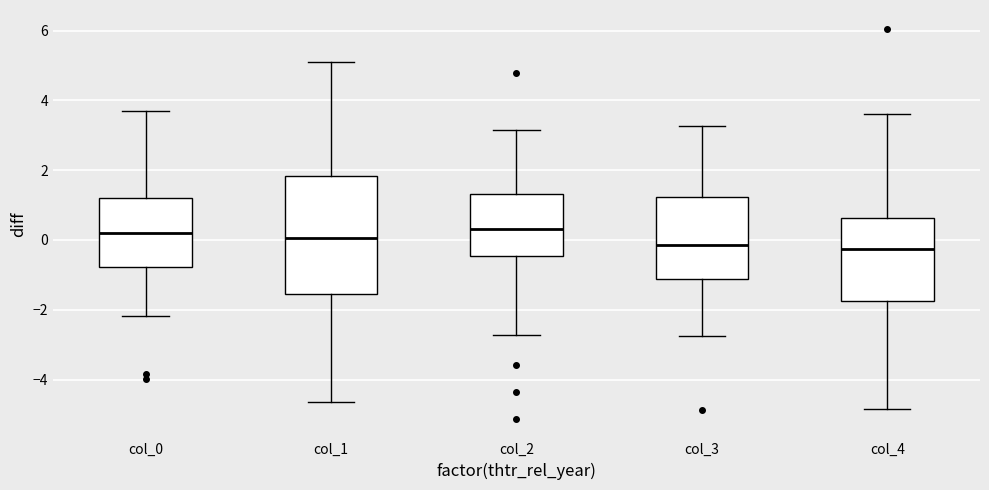

Reading left to right, read every box against the y-axis: the position of its median line, the range the box covers, and the ends of its whiskers. The values are not printed on the chart, so give them approximately, as read against the axis.

col_0: median 0.2, box -0.8 to 1.2, whiskers -2.2 to 3.6
col_1: median 0.0, box -1.6 to 1.8, whiskers -4.6 to 5.2
col_2: median 0.4, box -0.4 to 1.4, whiskers -2.8 to 3.2
col_3: median -0.2, box -1.2 to 1.2, whiskers -2.8 to 3.2
col_4: median -0.2, box -1.8 to 0.6, whiskers -4.8 to 3.6